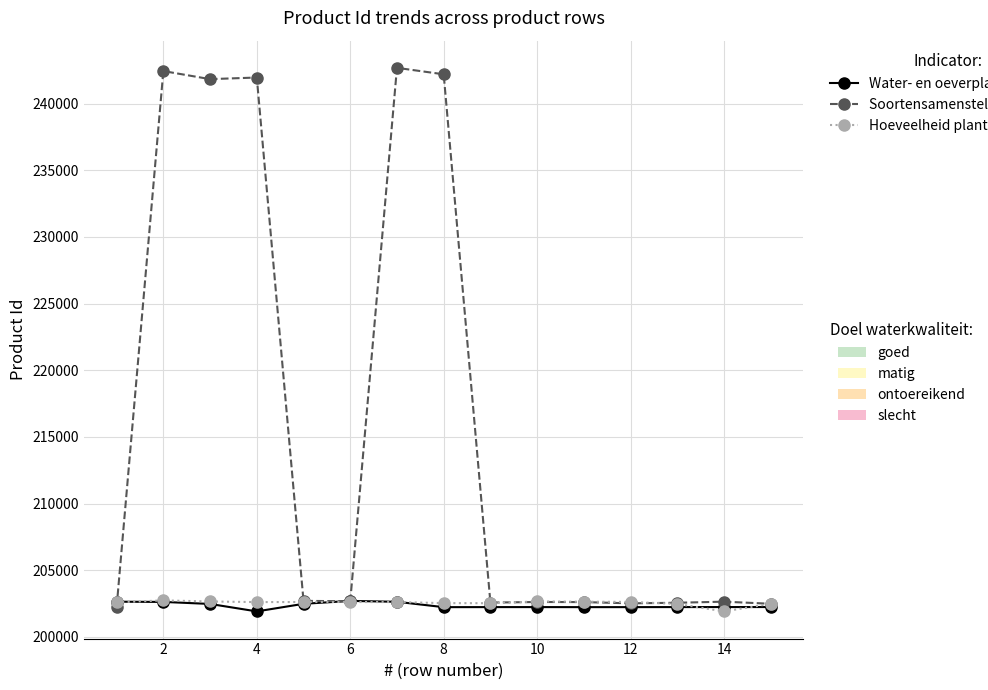

What is the maximum value shown in the chart?

242683